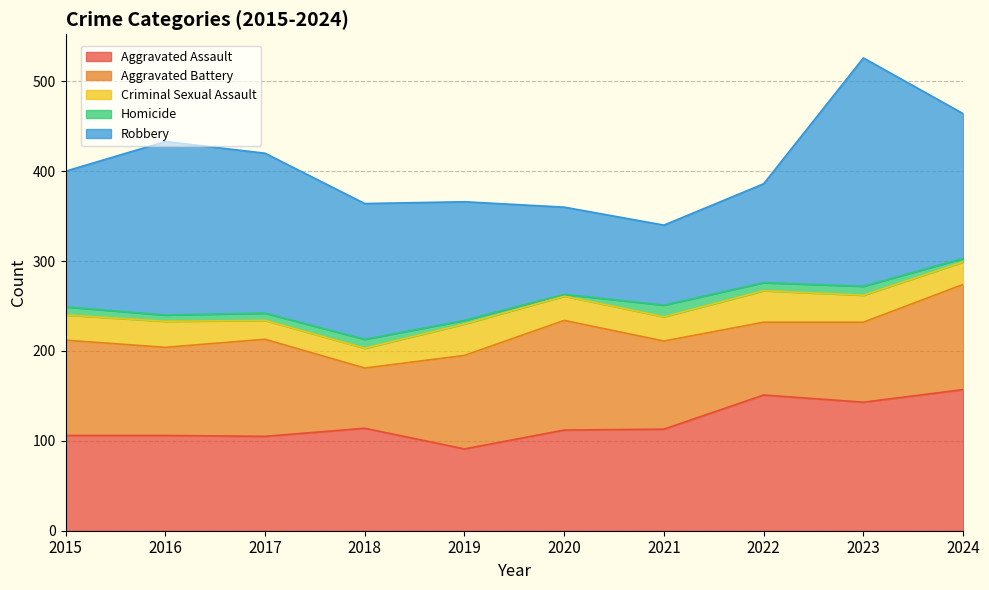

Reading left to right, transcribe all the data shown in this chart.

Aggravated Assault: 2015=106	2016=106	2017=105	2018=114	2019=91	2020=112	2021=113	2022=151	2023=143	2024=157
Aggravated Battery: 2015=106	2016=98	2017=108	2018=67	2019=104	2020=122	2021=98	2022=81	2023=89	2024=117
Criminal Sexual Assault: 2015=28	2016=29	2017=21	2018=22	2019=35	2020=27	2021=27	2022=35	2023=30	2024=25
Homicide: 2015=9	2016=7	2017=8	2018=10	2019=4	2020=2	2021=13	2022=9	2023=10	2024=4
Robbery: 2015=151	2016=193	2017=178	2018=151	2019=132	2020=97	2021=89	2022=110	2023=254	2024=161